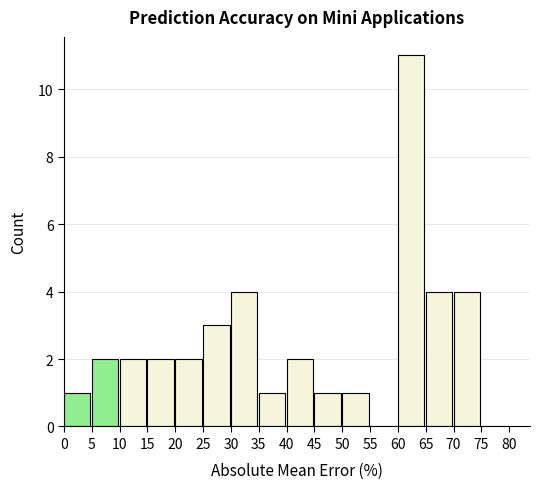

Reading left to right, transcribe this chart: for each bar, give the range it covers on the x-axis and its height. The values are not printed on the chart, so give them approximately, as read against the axis.

0 to 5: 1
5 to 10: 2
10 to 15: 2
15 to 20: 2
20 to 25: 2
25 to 30: 3
30 to 35: 4
35 to 40: 1
40 to 45: 2
45 to 50: 1
50 to 55: 1
55 to 60: 0
60 to 65: 11
65 to 70: 4
70 to 75: 4
75 to 80: 0